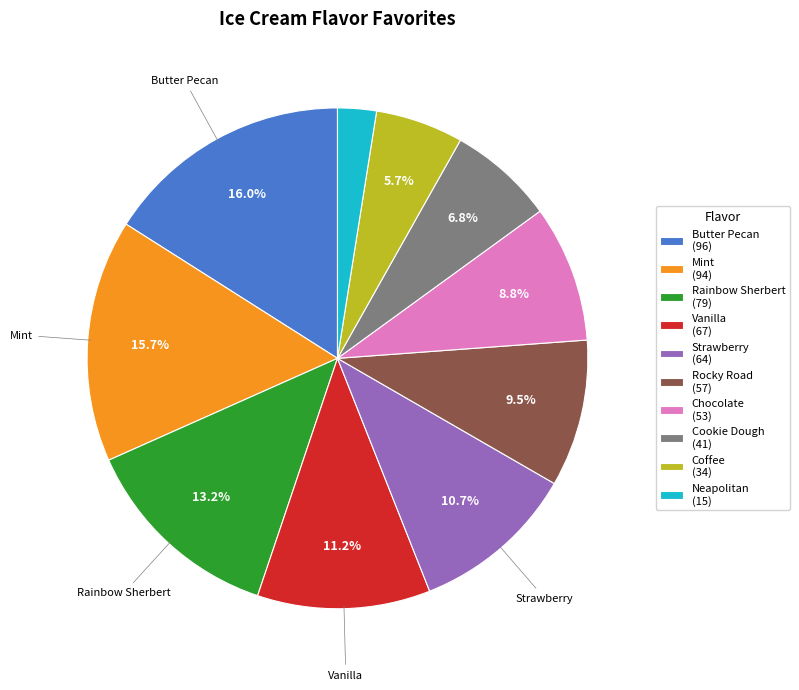

Is Cookie Dough the majority of the pie?

No